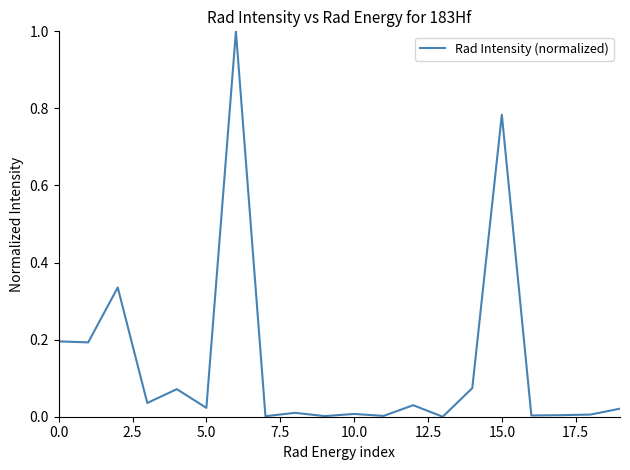

Does the chart have visible grid lines?

No